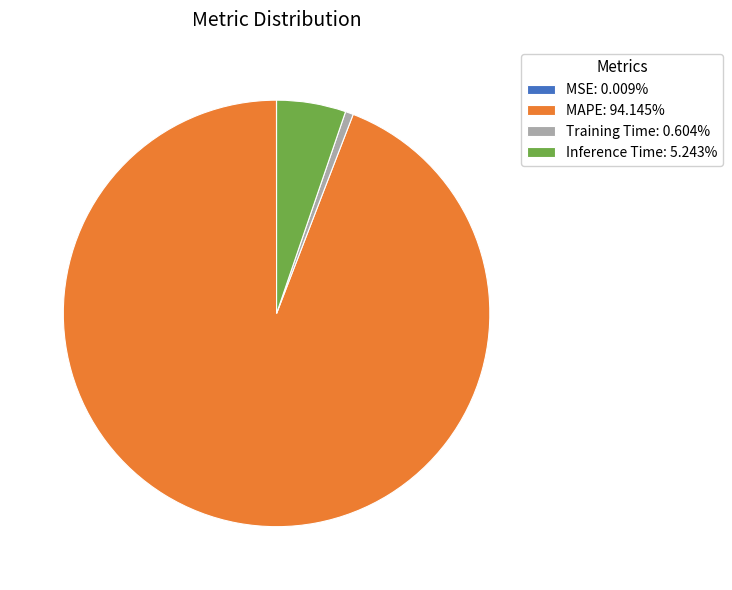

Is Training Time: 0.604% the majority of the pie?

No